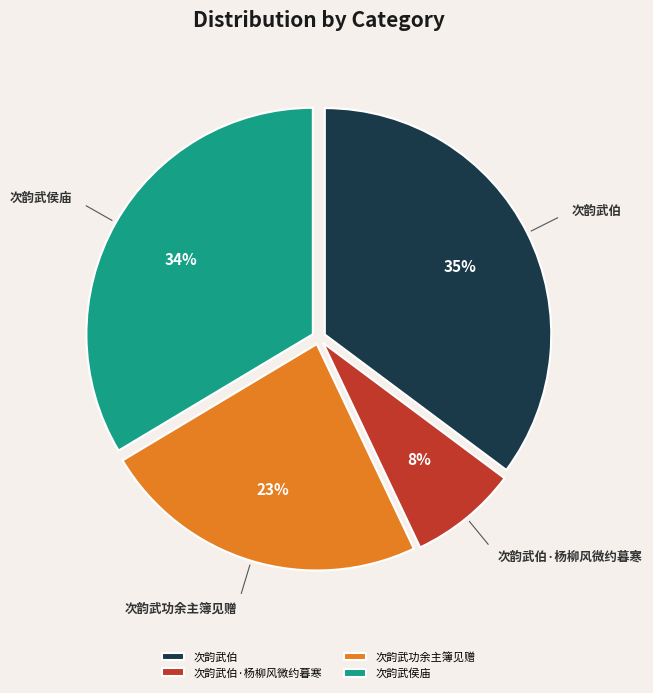

To the nearest percent, what is the combined percentage of 次韵武伯 and 次韵武侯庙?

69%